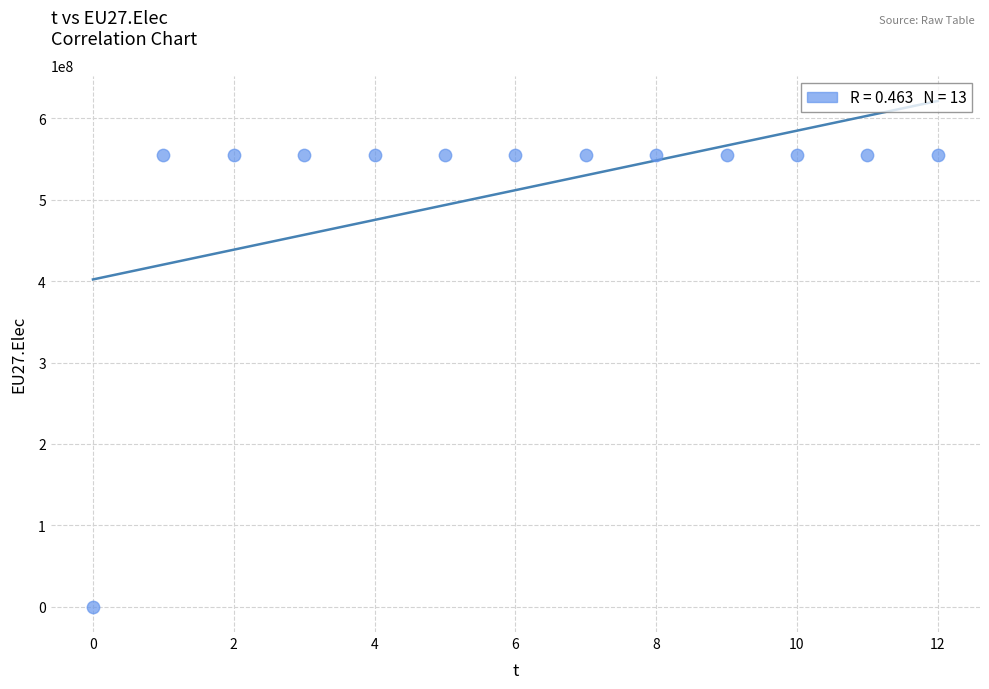

What is the range of Y values (max minus min)?

554500000